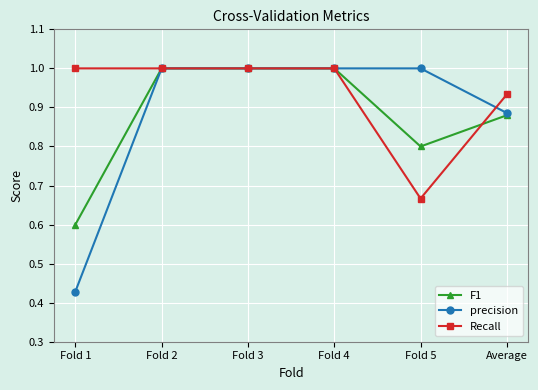

Does the chart display data point markers on the line(s)?

Yes